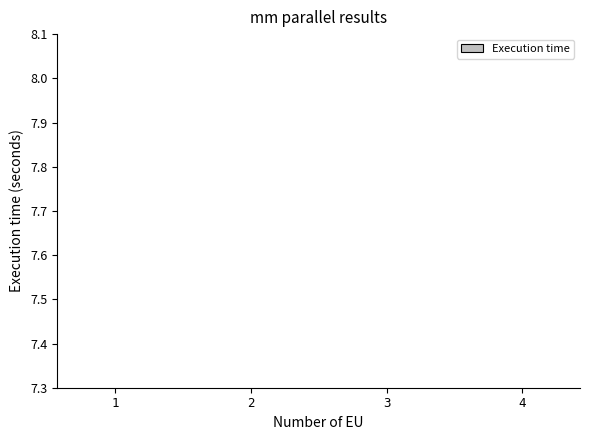

How many values are between 1 and 3?

2